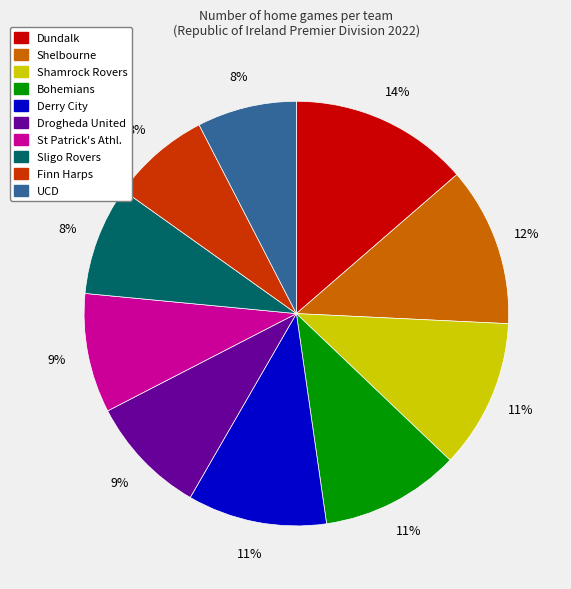

The Bohemians slice represents 22% of the pie. True or false?

False